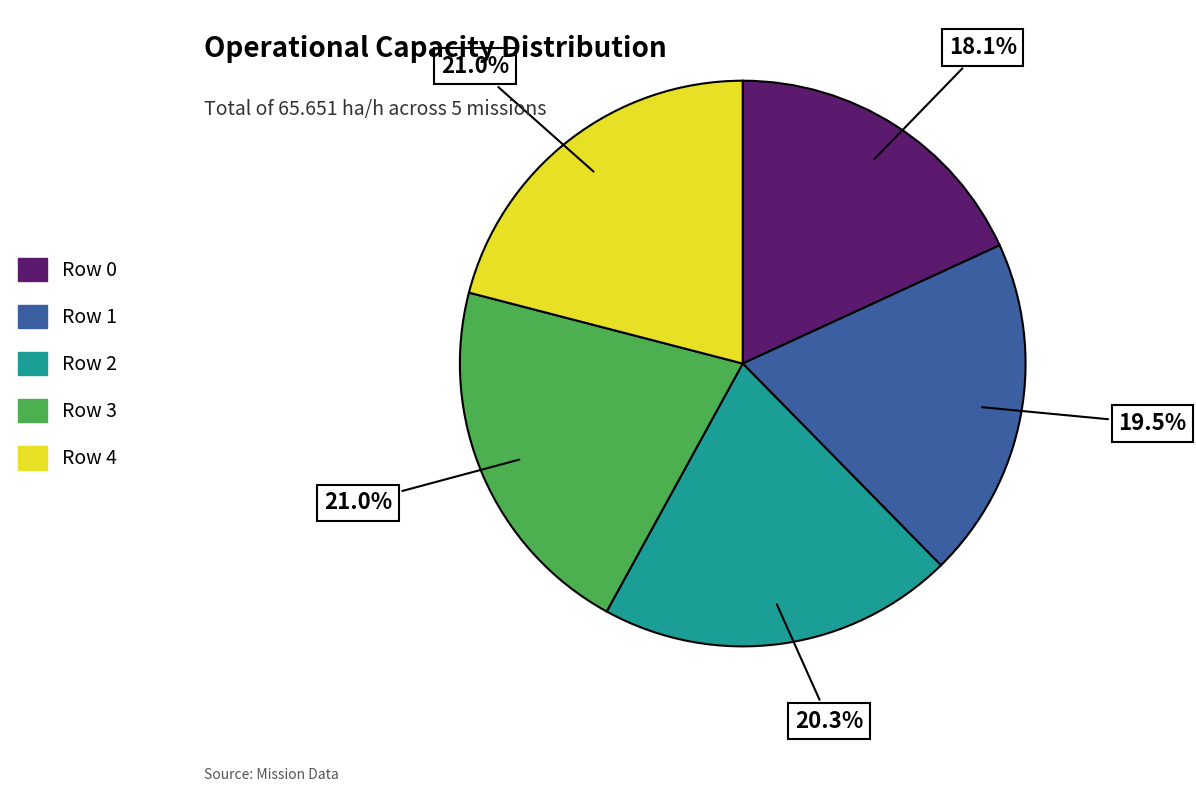

How much of the chart is everything except Row 1?

80.5%